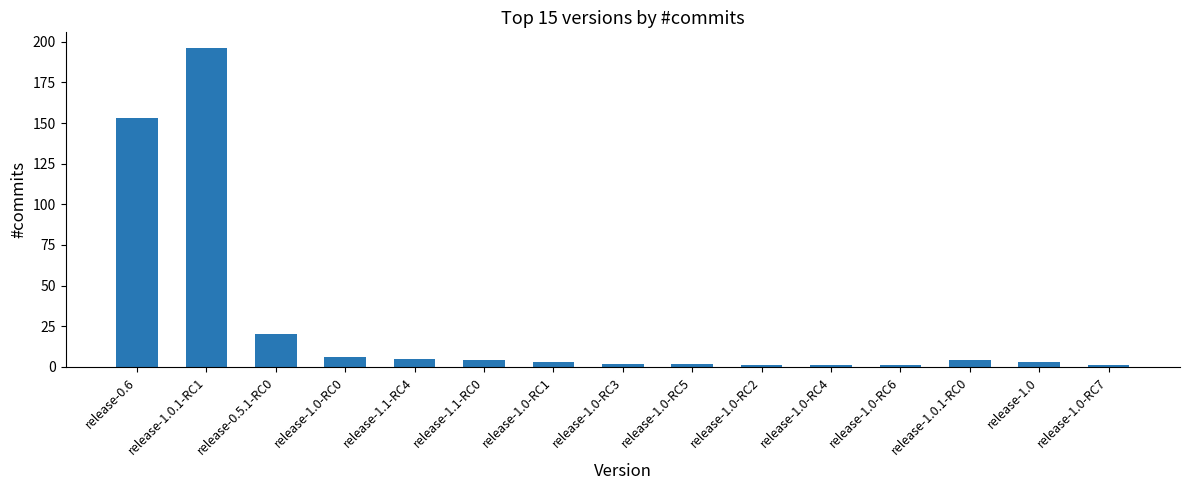

What is the value of the 2nd bar from the left?

196